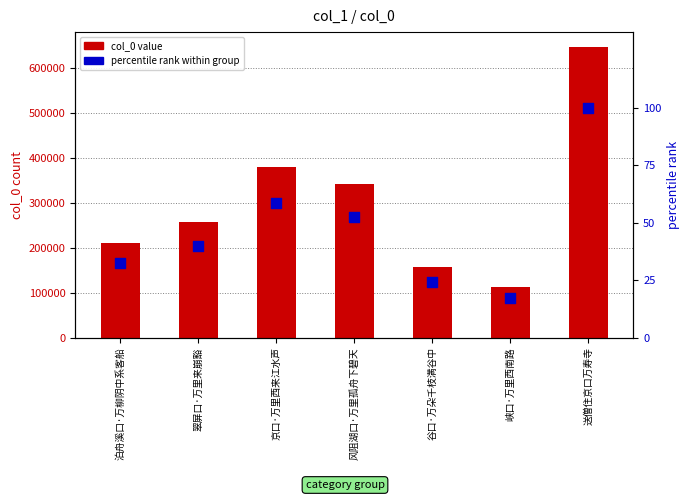

Which series contains the highest Y value?

col_0 value